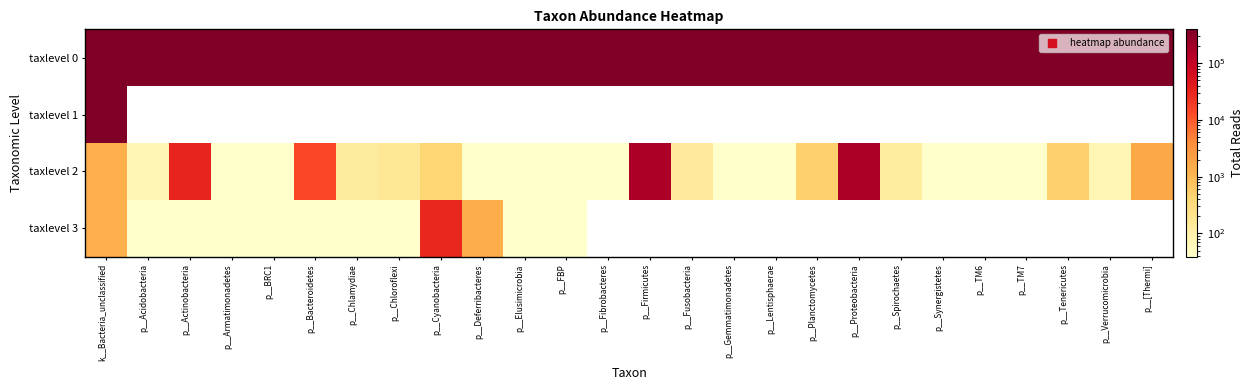

How many categories are shown in the chart?

26